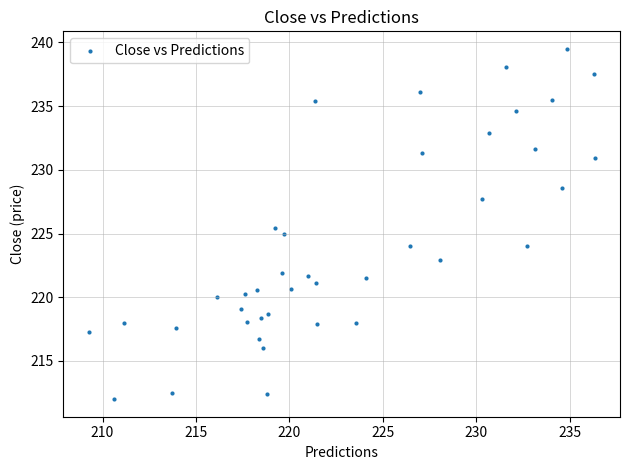

What is the range of Y values (max minus min)?

27.5